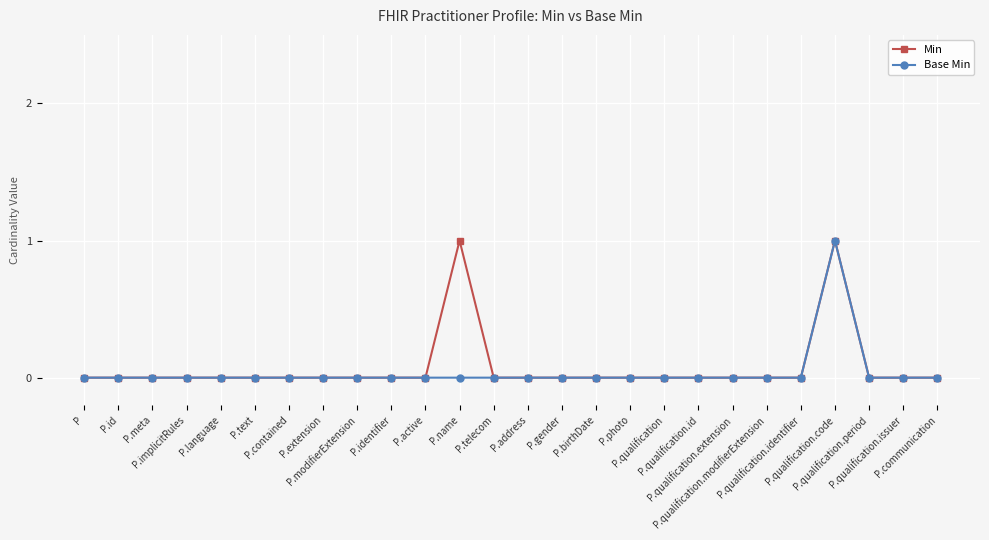

How many series are shown in this chart?

2